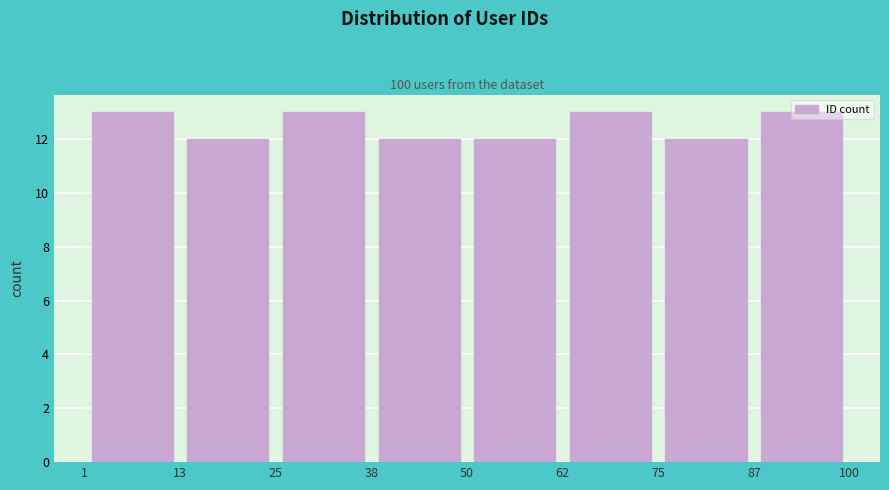

Reading left to right, transcribe this chart: for each bar, give the range it covers on the x-axis and its height. The values are not printed on the chart, so give them approximately, as read against the axis.

1 to 13: 13
13 to 25: 12
25 to 38: 13
38 to 50: 12
50 to 62: 12
62 to 75: 13
75 to 87: 12
87 to 100: 13